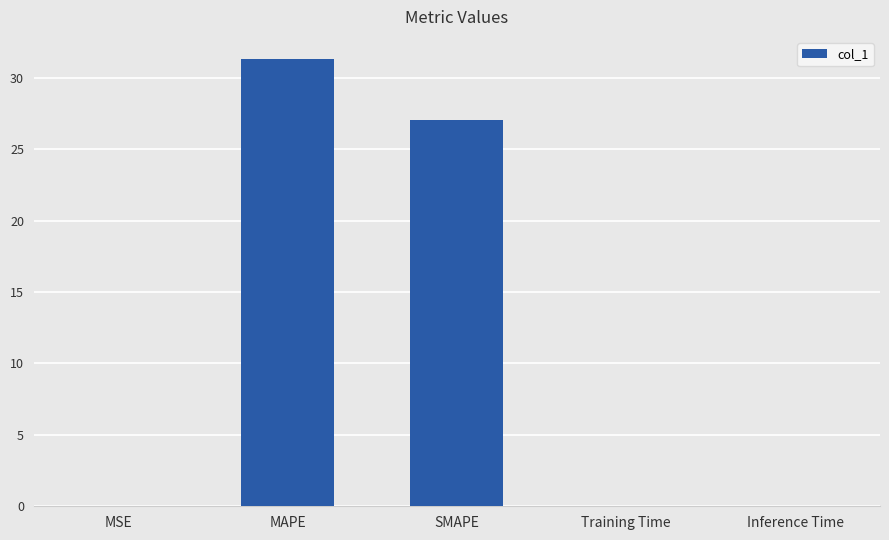

Count the number of categories in the chart.

5